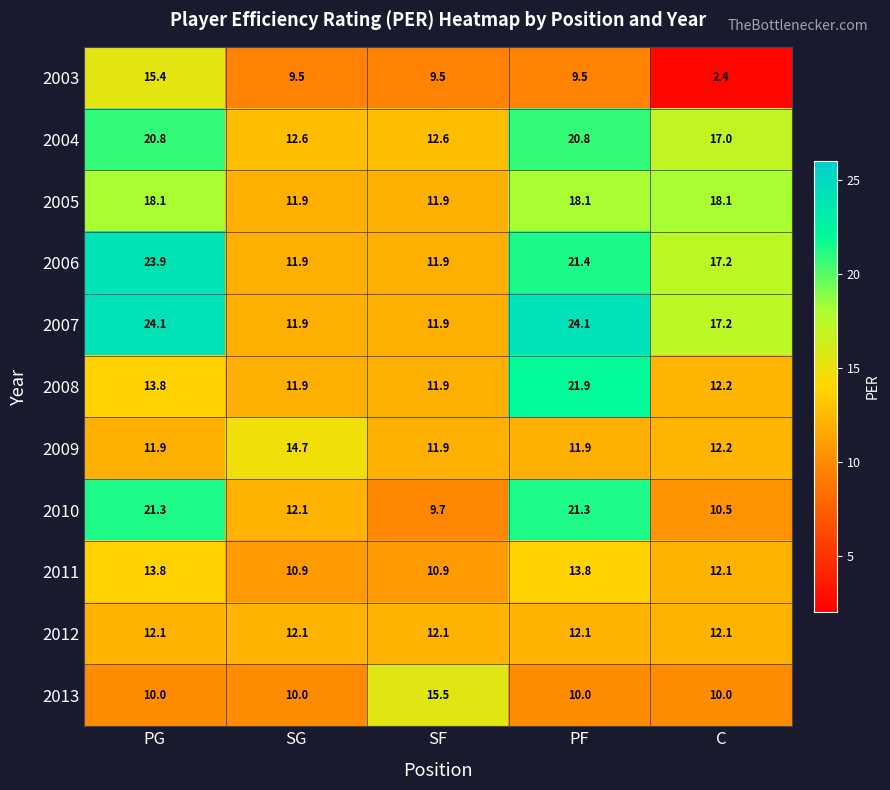

What is the average value of the 2010 series?

15.0